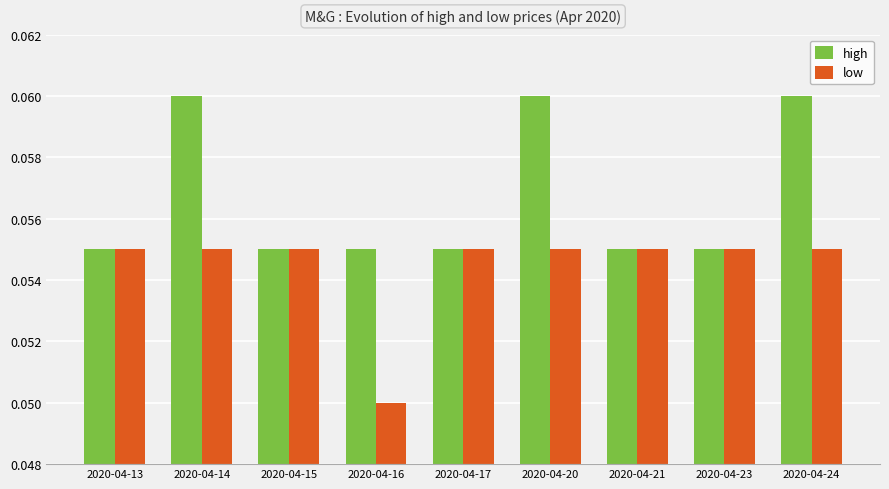

How many categories are shown in the chart?

9